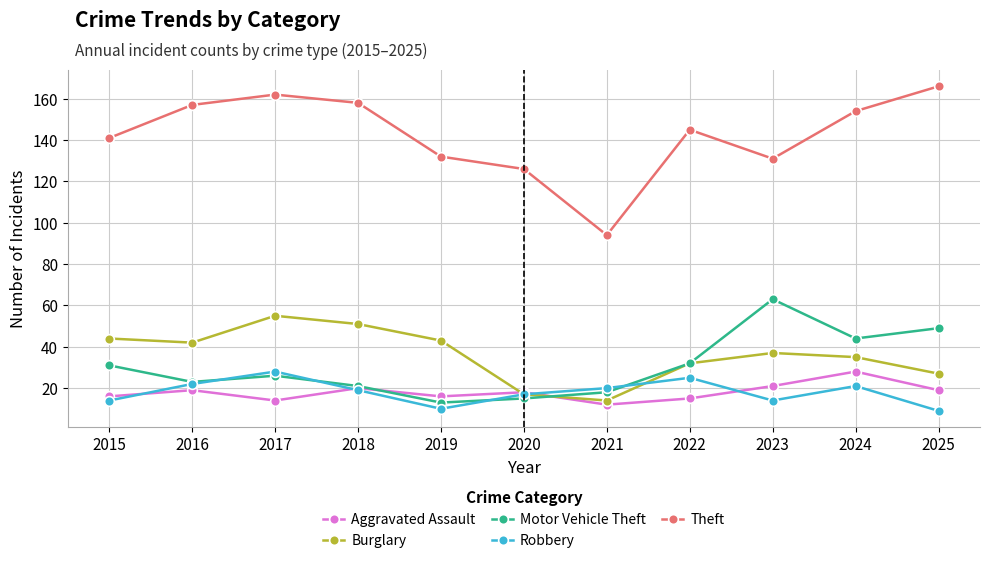

What is the sum of all Robbery values?

199